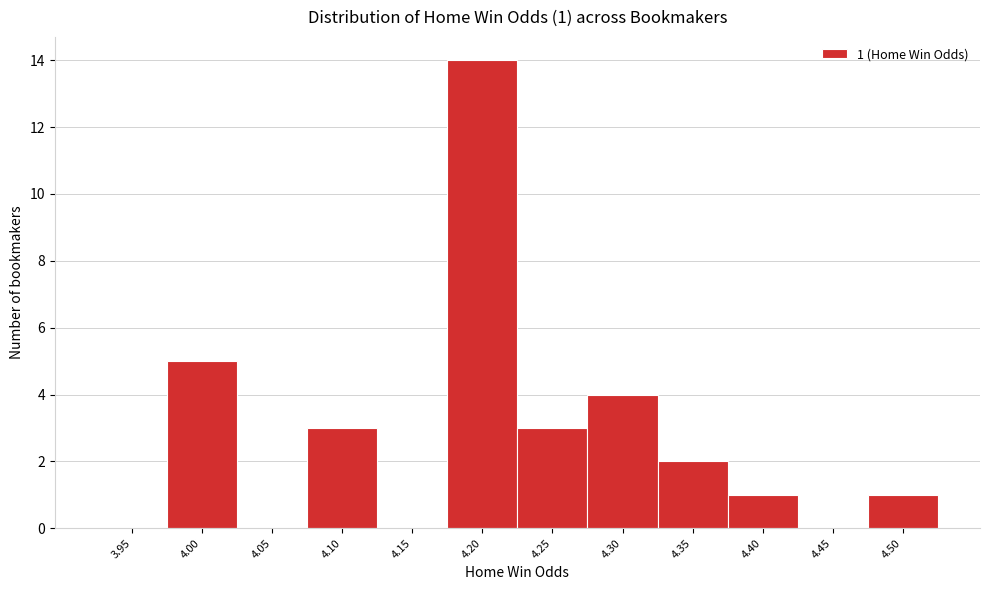

Reading left to right, list all the values displayed in this chart.

3.95=0	4.00=5	4.05=0	4.10=3	4.15=0	4.20=14	4.25=3	4.30=4	4.35=2	4.40=1	4.45=0	4.50=1